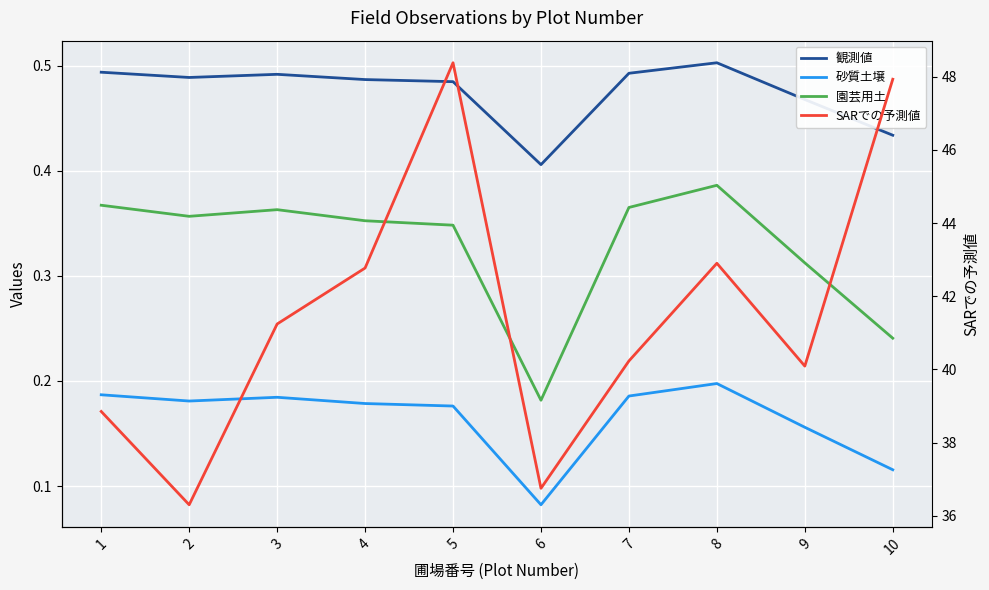

At which label is 観測値 closest to 0?

6